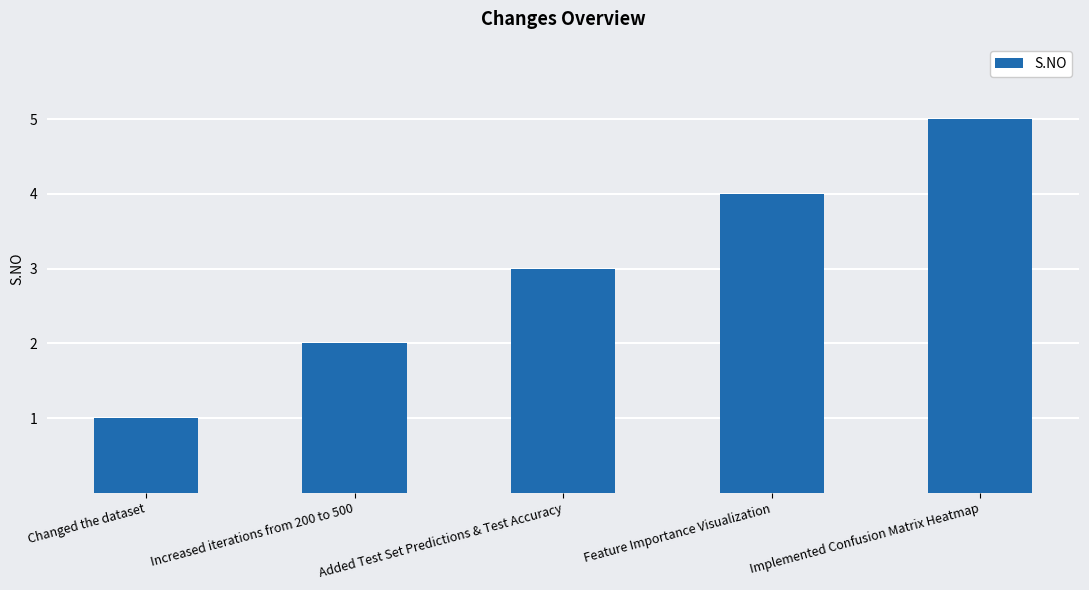

What is the change in value from Increased iterations from 200 to 500 to Feature Importance Visualization?

+2